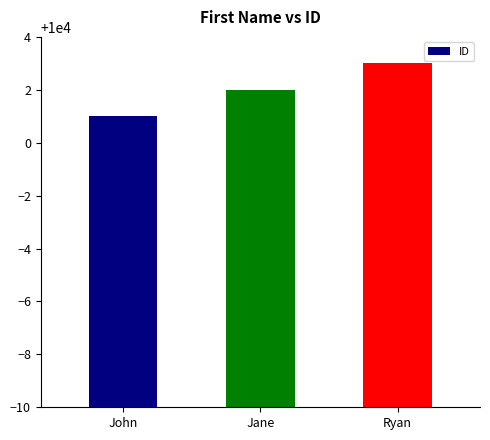

Count the number of data series in this chart.

1